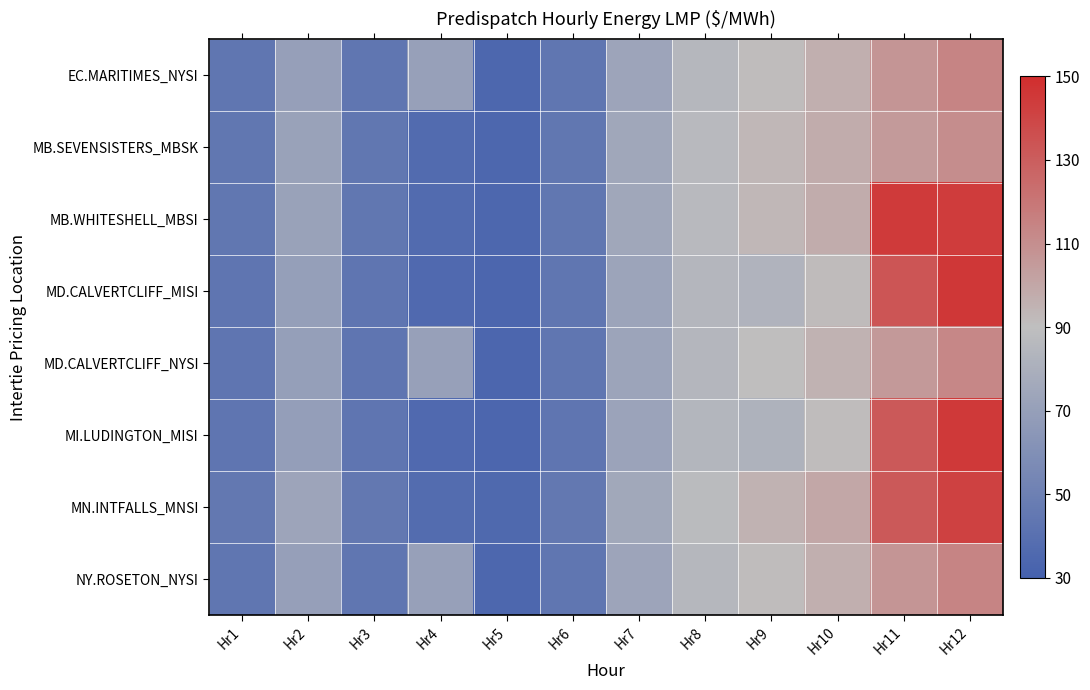

What is the spread (max minus min) of values at Hr2?

4.0